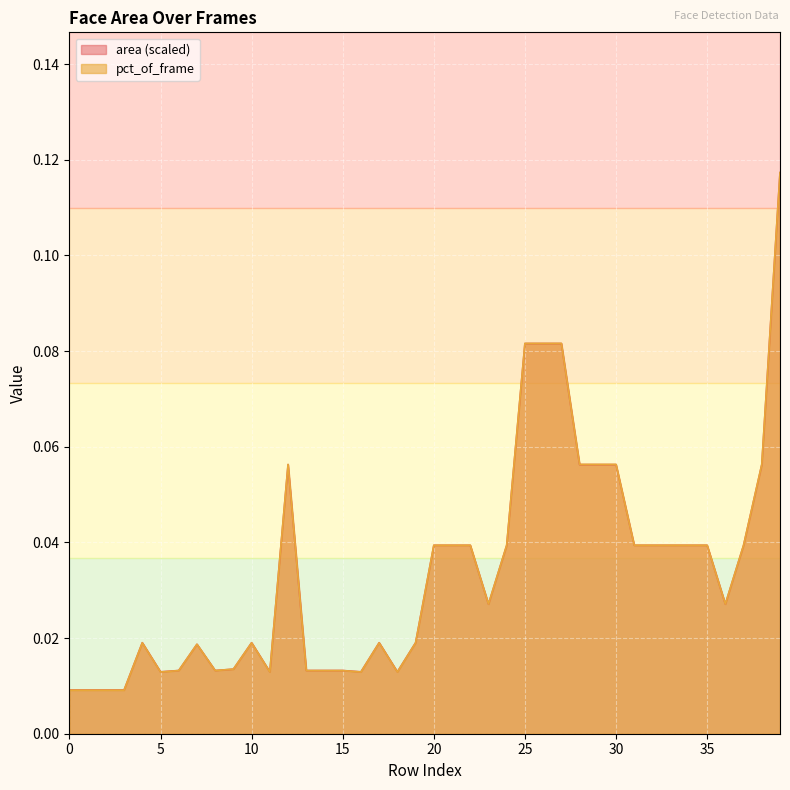

What is the difference between the maximum and second lowest values in the area series?

0.1